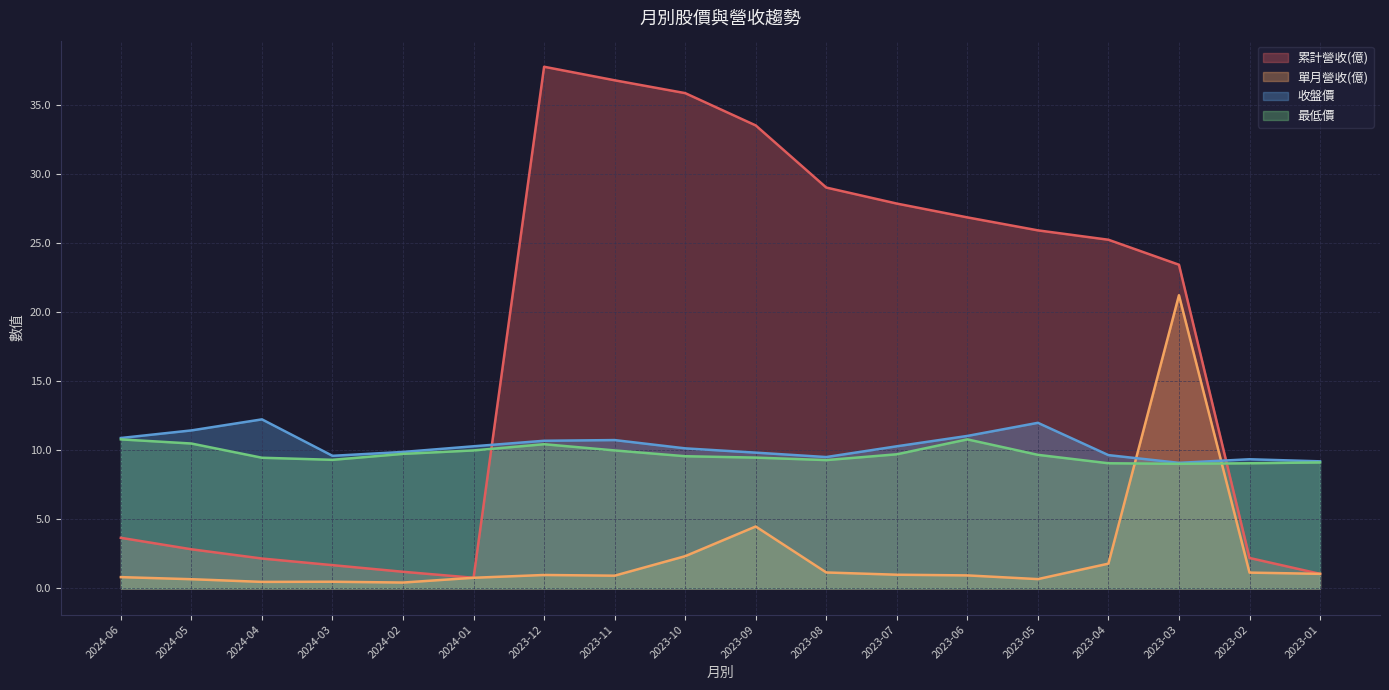

The 單月營收(億) series shows 0.7 at 2023-05. True or false?

True